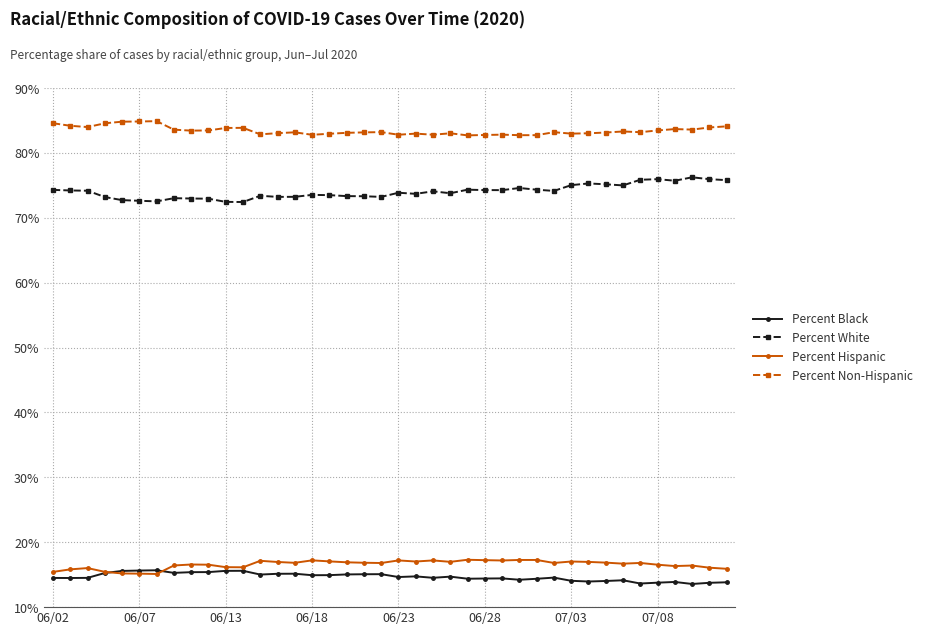

True or false: Percent Hispanic and Percent White intersect in this chart.

False